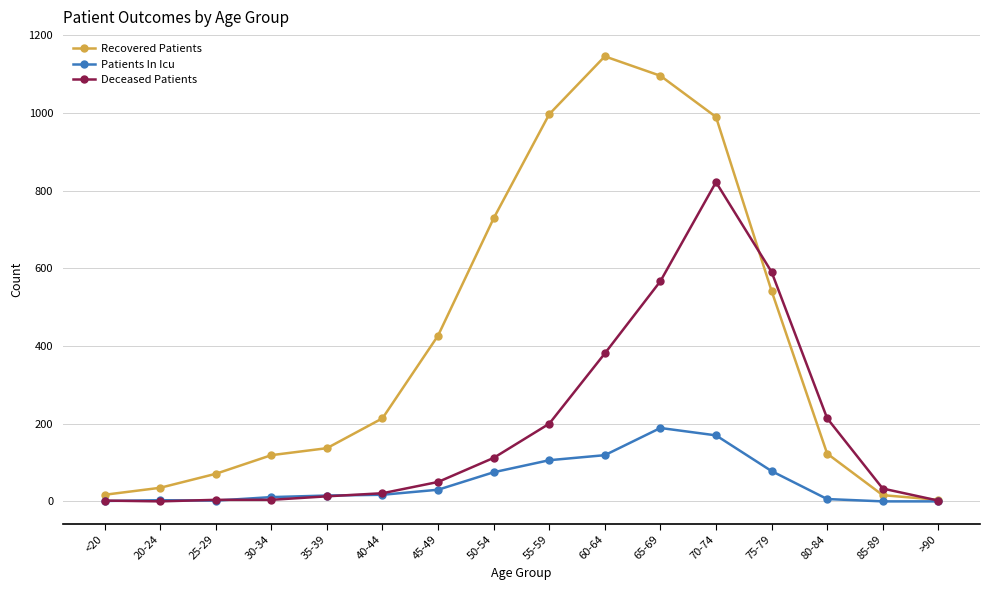

What position from the right is 45-49?

10